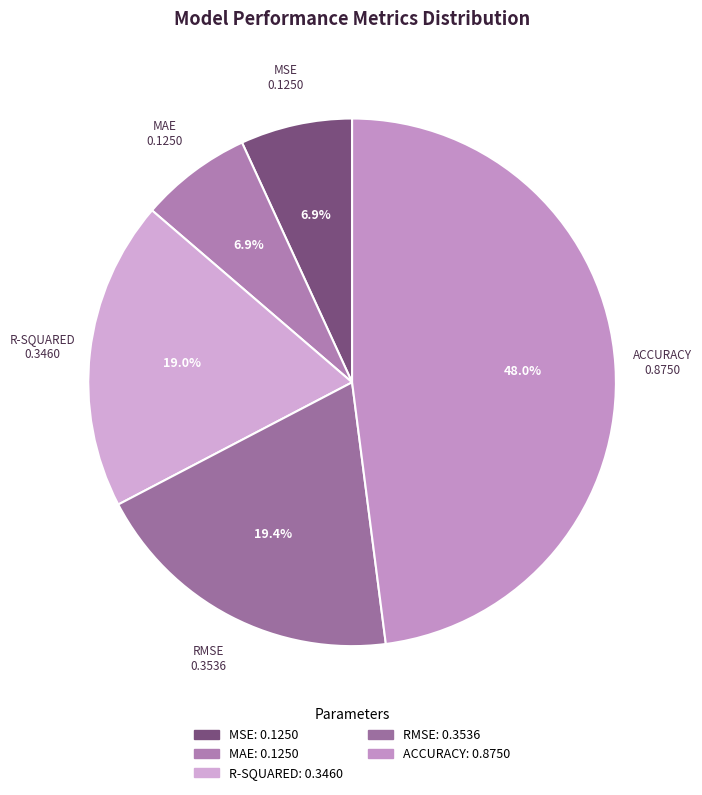

Is there a majority slice in this chart?

No